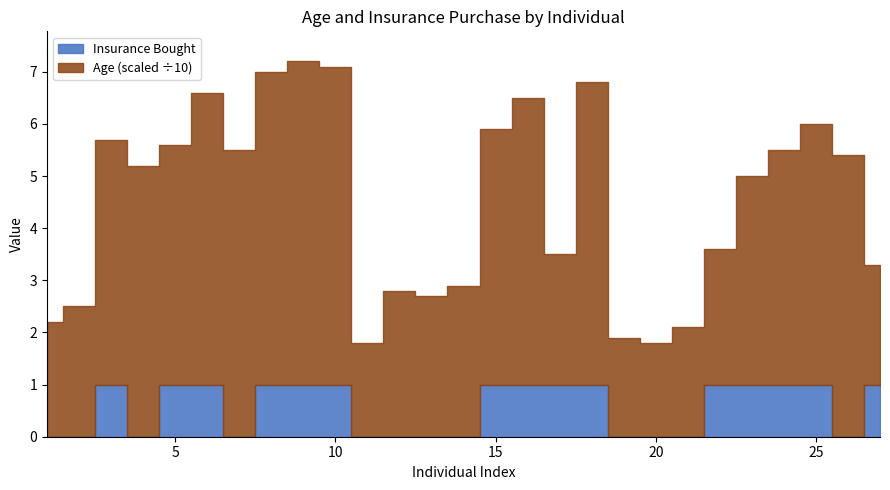

How many positive values does the Insurance Bought series have?

15